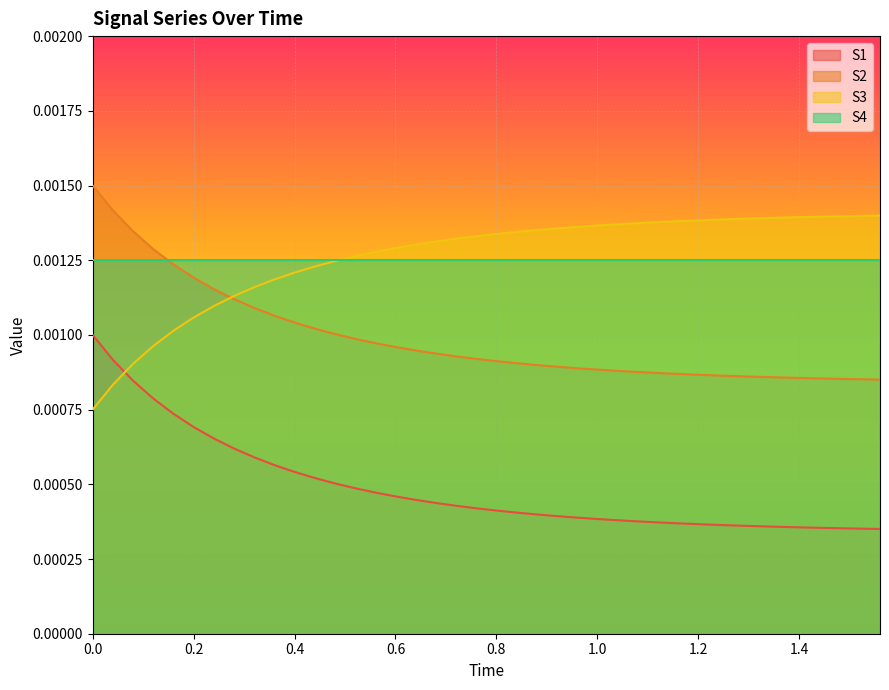

What are all the series names shown in the legend?

S1, S2, S3, S4